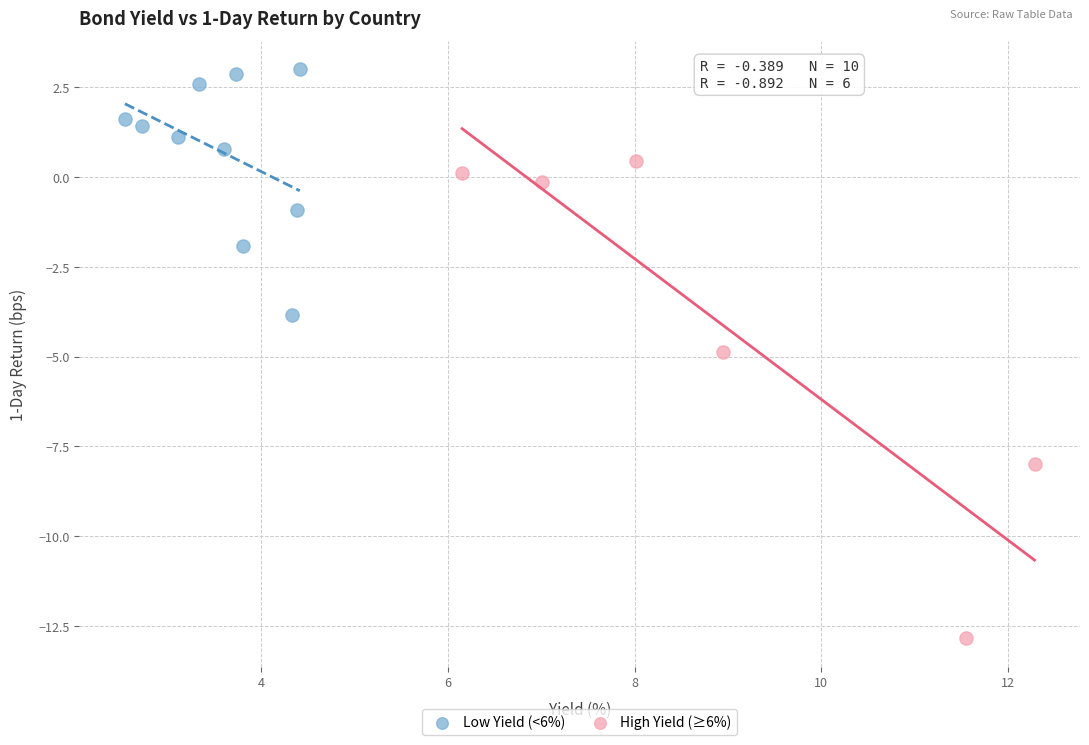

Which series reaches the minimum Y coordinate?

High Yield (≥6%)